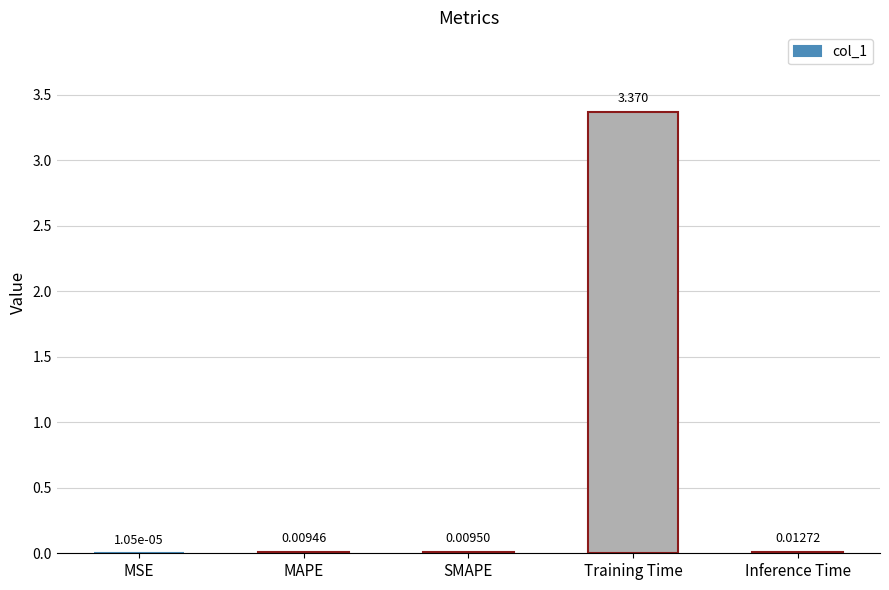

Are the bars grouped side by side (vs. stacked)?

No